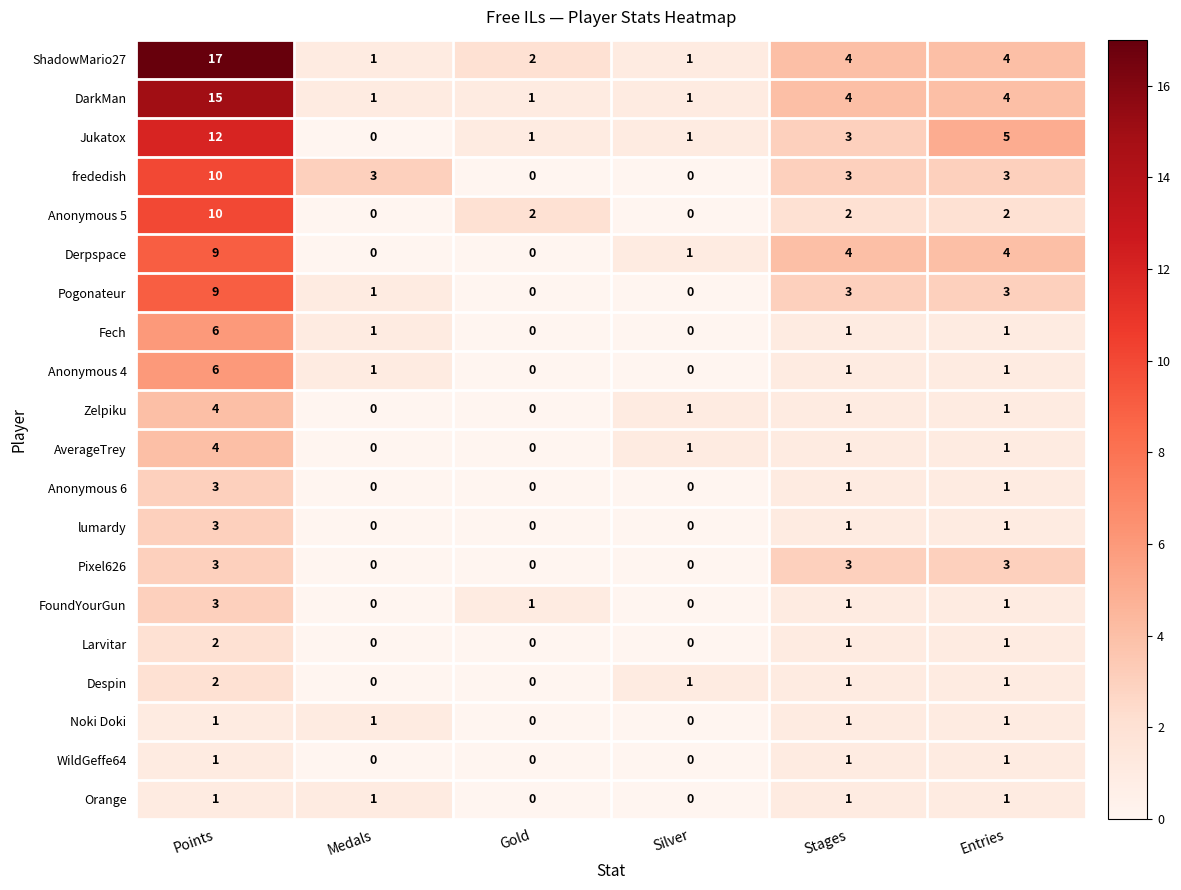

What is the spread (max minus min) of values at Medals?

3